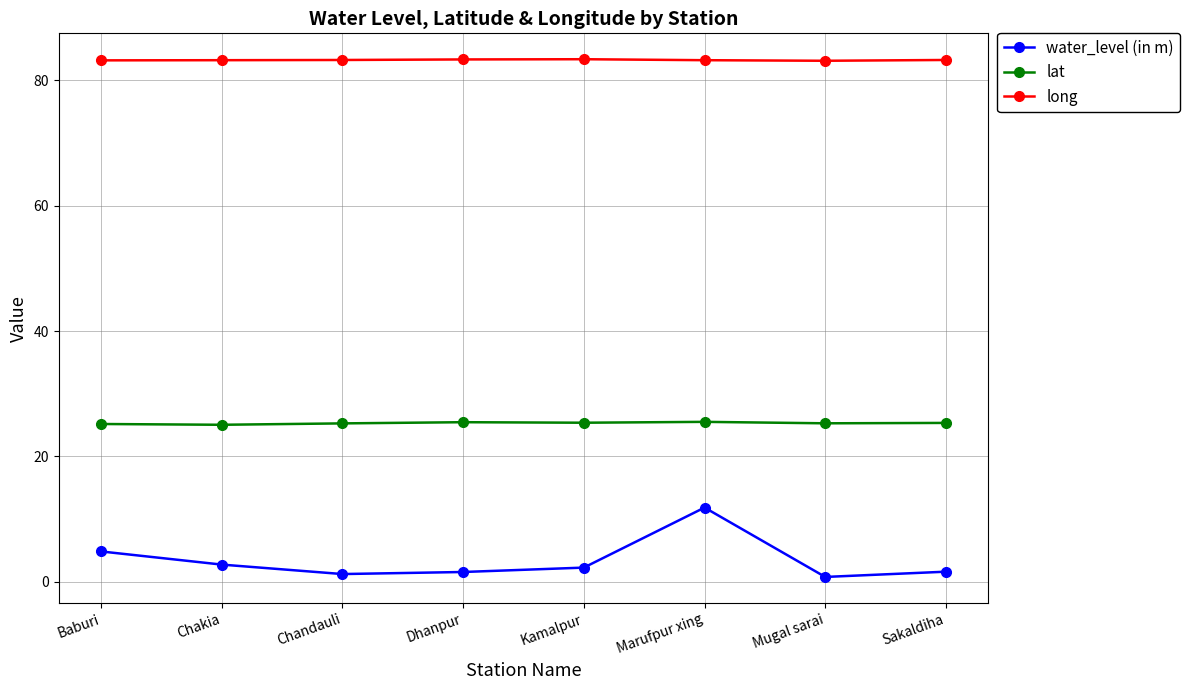

What position from the right is Sakaldiha?

1